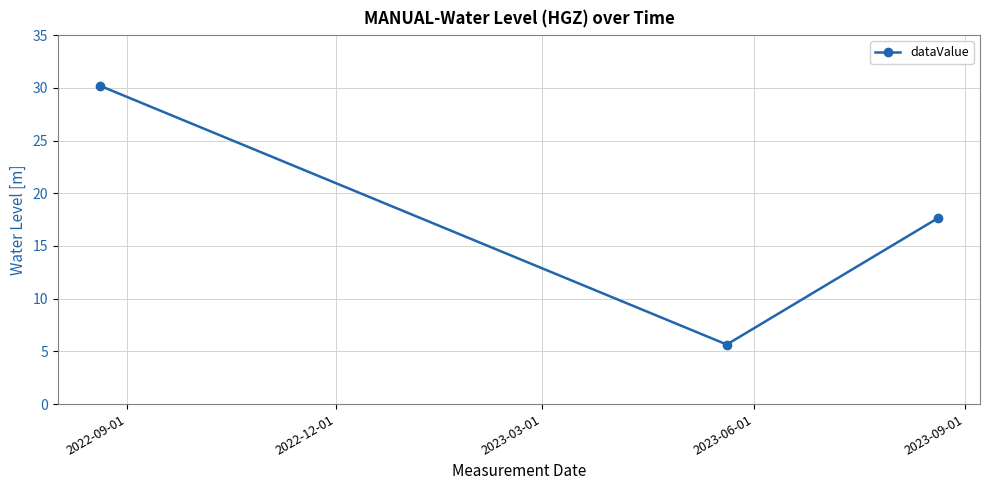

What is the value of the 2nd point from the left?

5.7